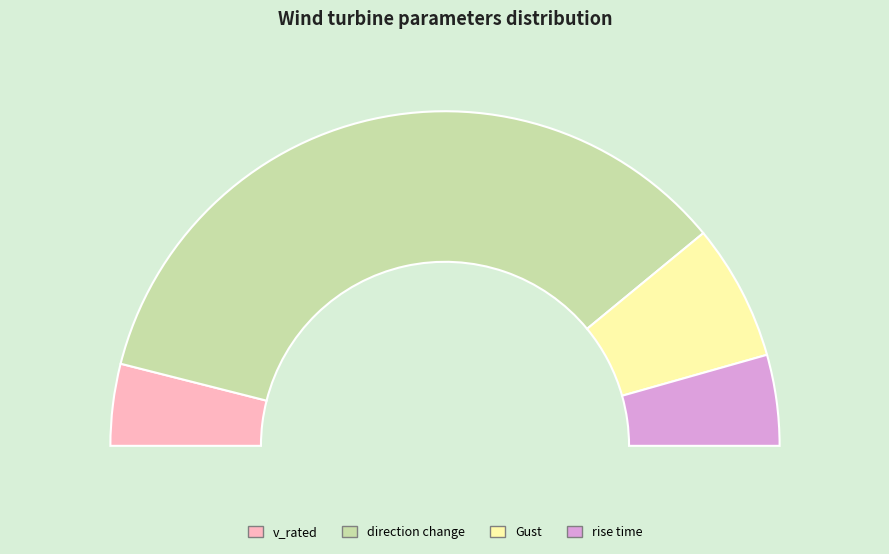

How many segments does this pie chart have?

4